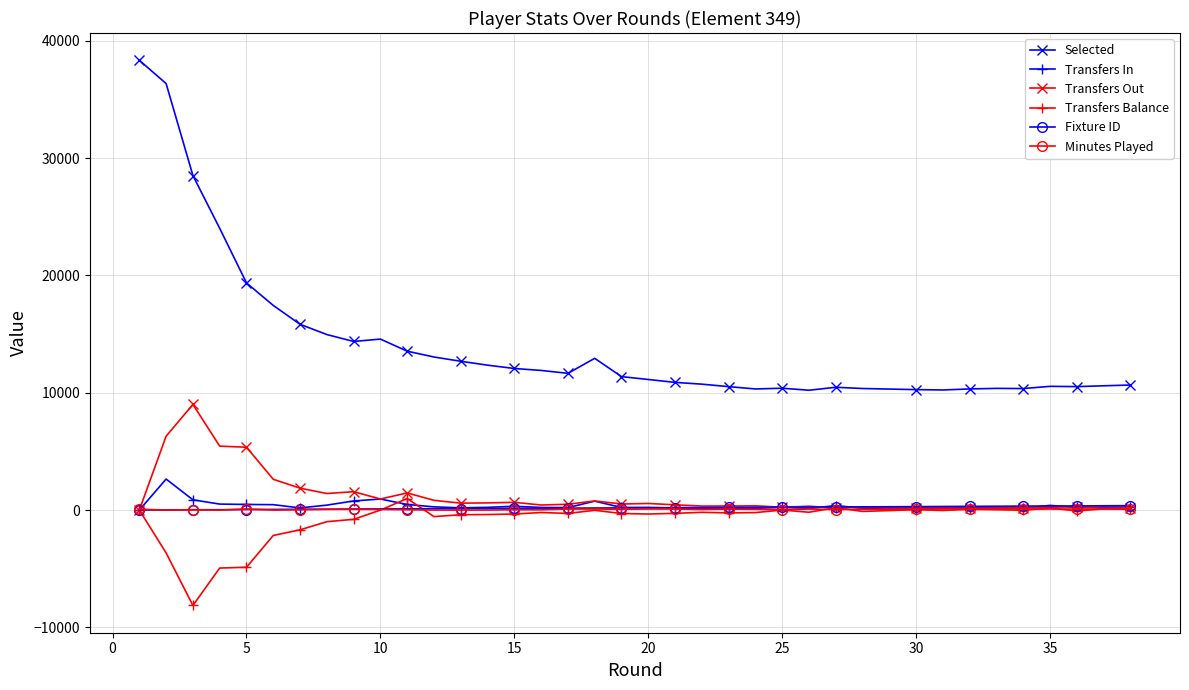

What is the smallest value displayed?

-8130